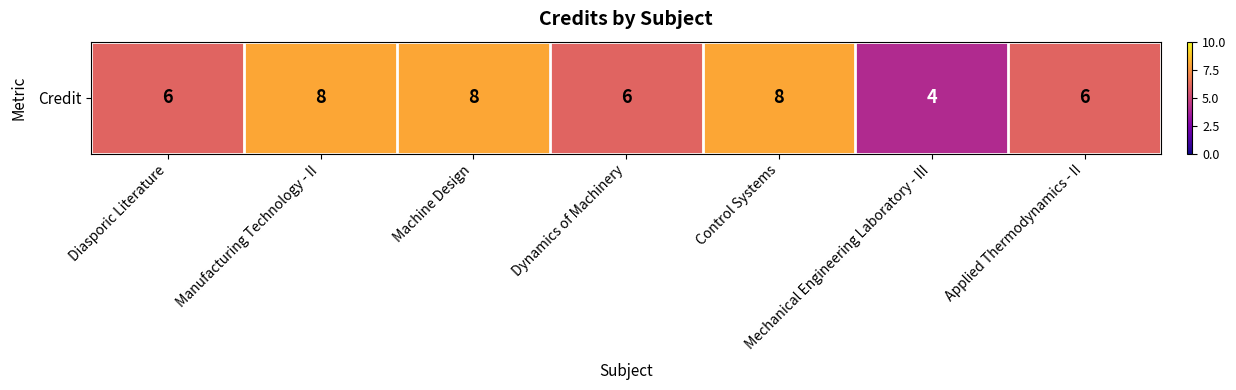

At which category does the chart reach its peak across all series?

Manufacturing Technology - II